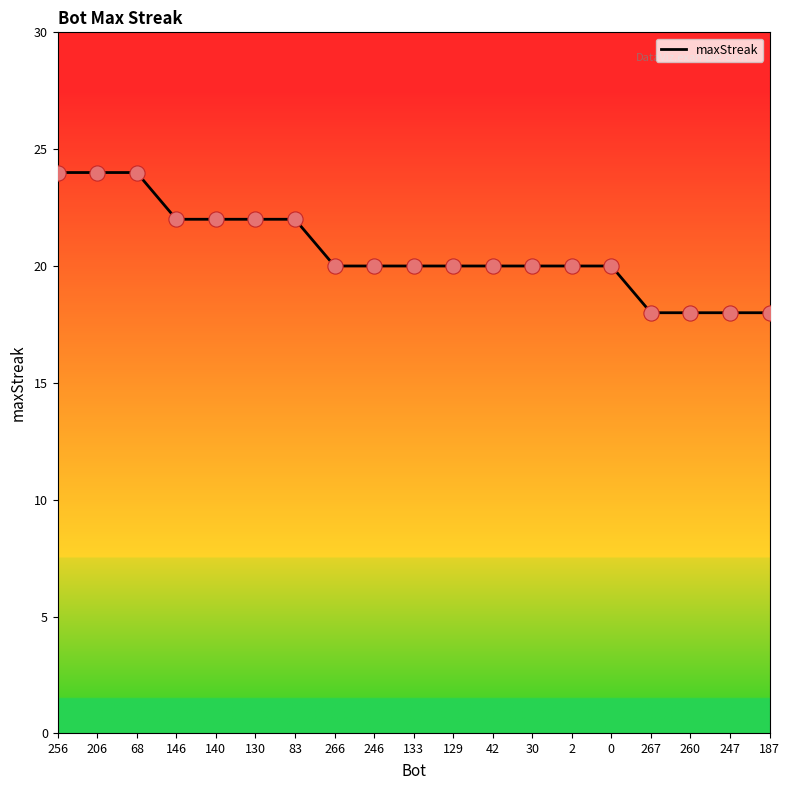

Which has a higher value, 256 or 246?

256